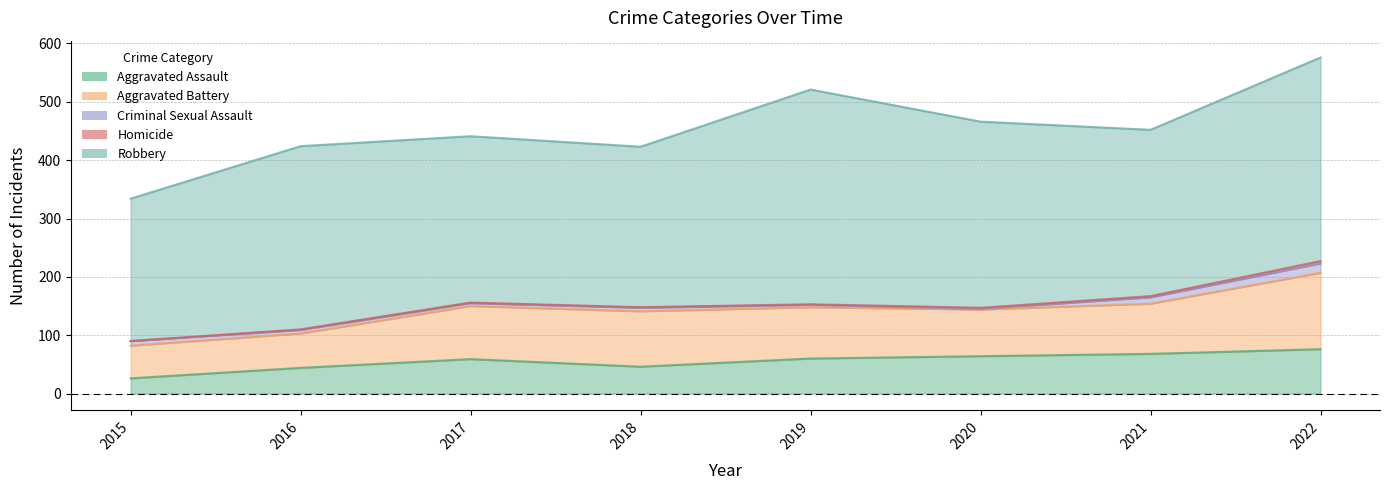

Where does the Homicide series first go above 1?

2020